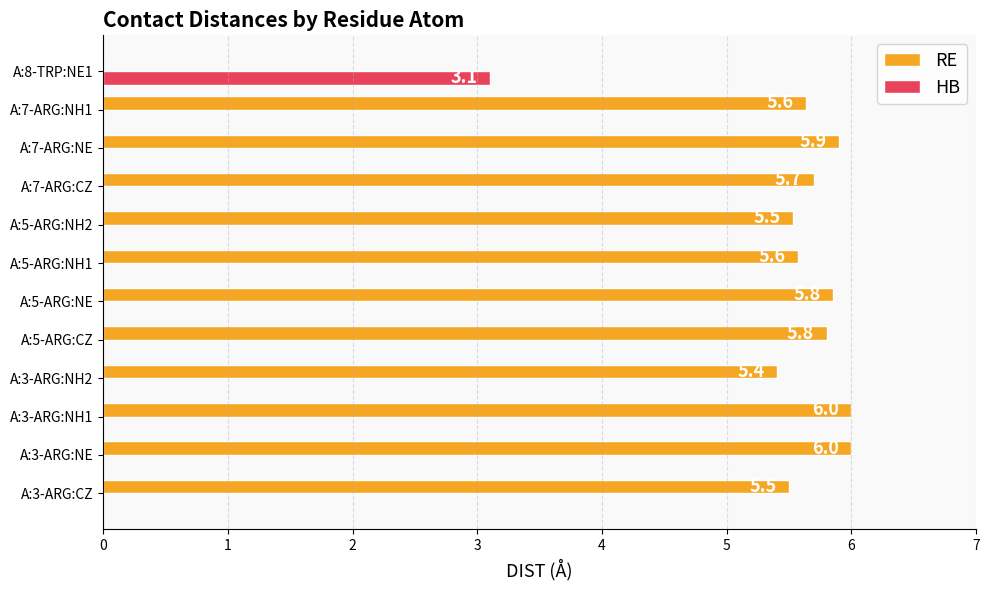

Which series has the largest range (max minus min)?

RE